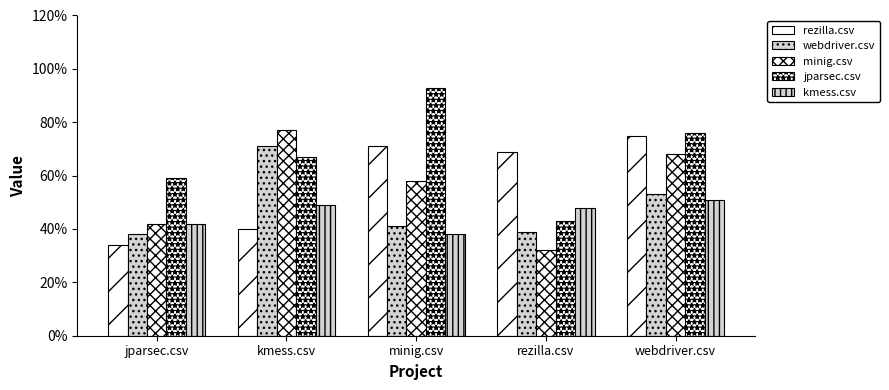

Is it true that jparsec.csv equals 0.4 at rezilla.csv?

True